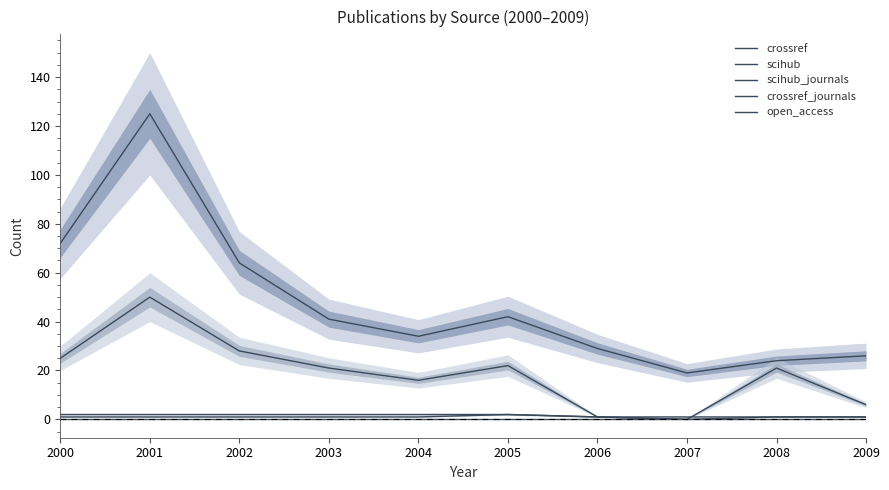

What is the difference between the second highest and second lowest values in the crossref_journals series?

1